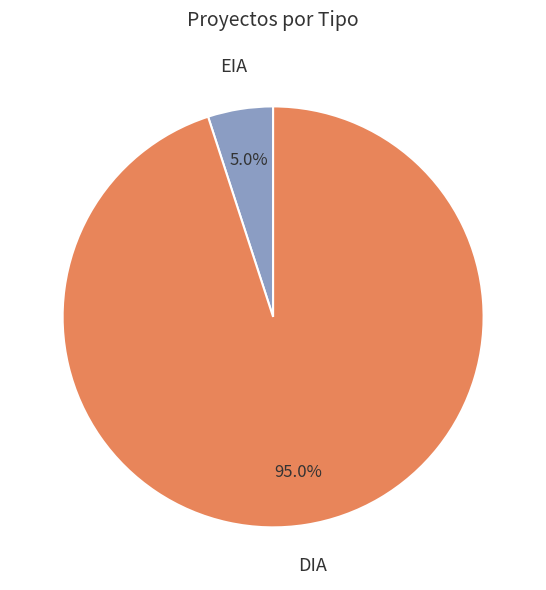

Is there any slice that represents more than half of the pie?

Yes